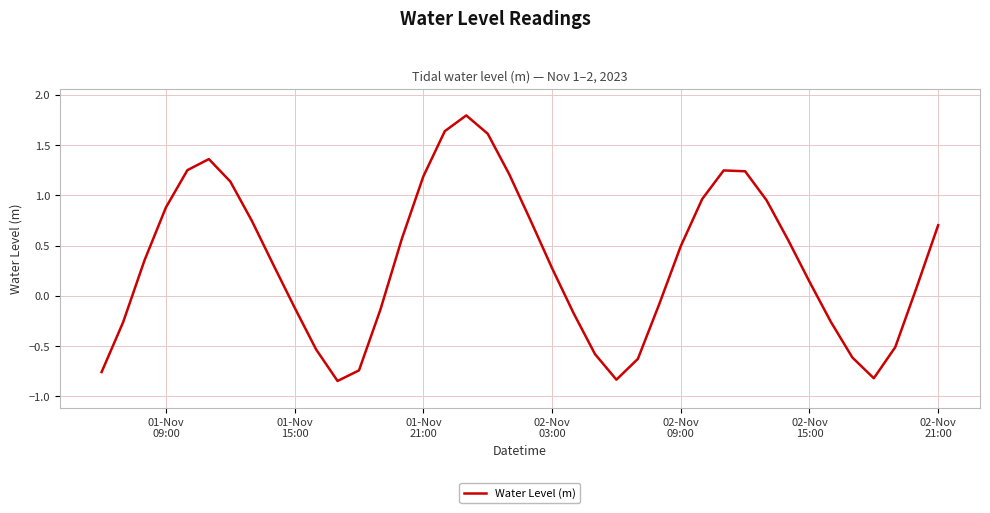

What is the difference between the maximum and minimum values?

2.6